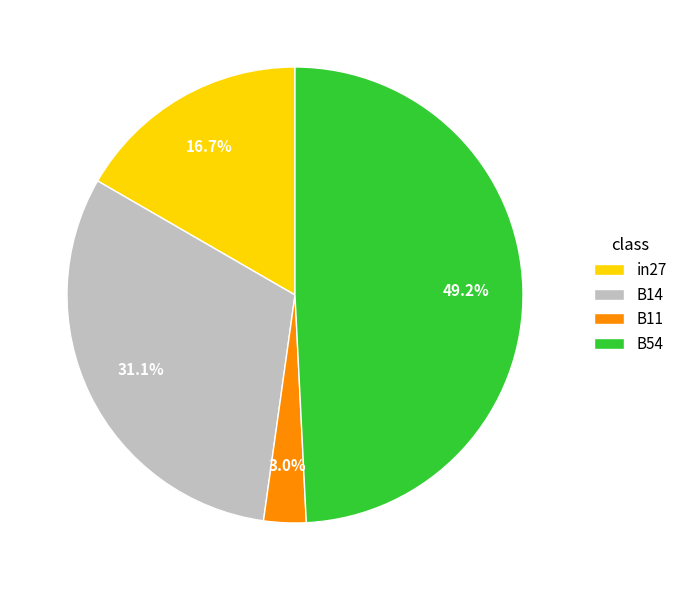

Combined, do B11 and in27 account for over 50%?

No